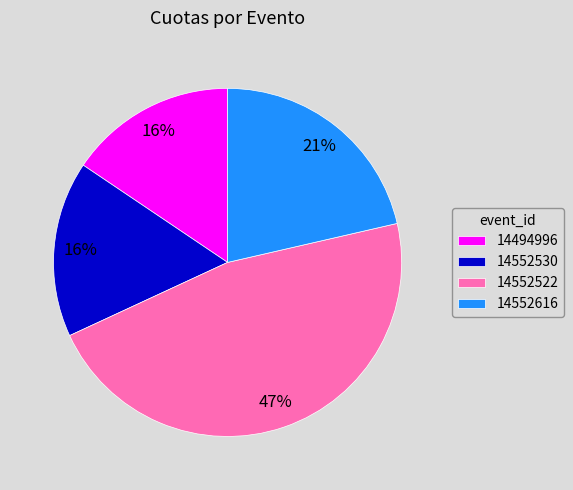

Combined, do 14552530 and 14552616 account for over 50%?

No